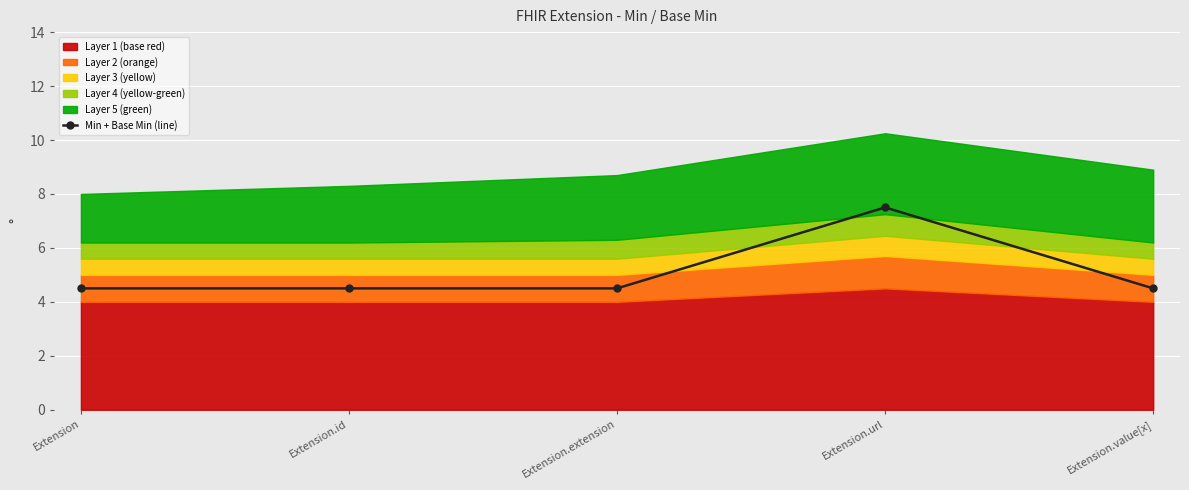

Approximately how many times larger is the value at Extension.extension compared to Extension?

1.0